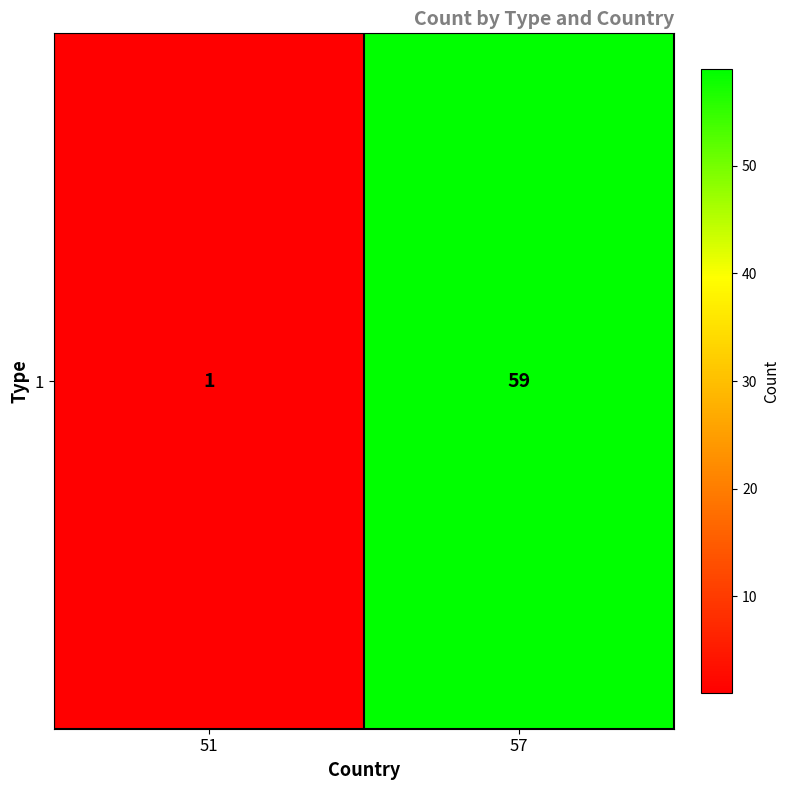

Reading right to left, list all the values displayed in this chart.

59	1